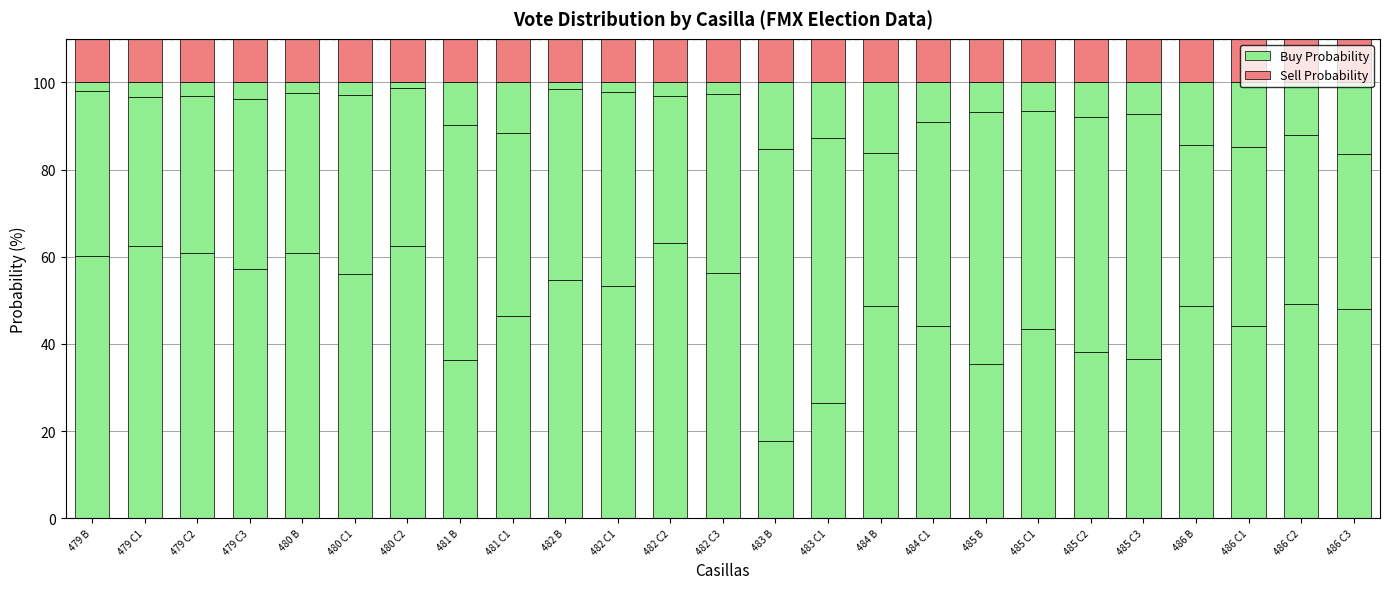

The Buy Probability series shows 36.3 at 481 B. True or false?

True